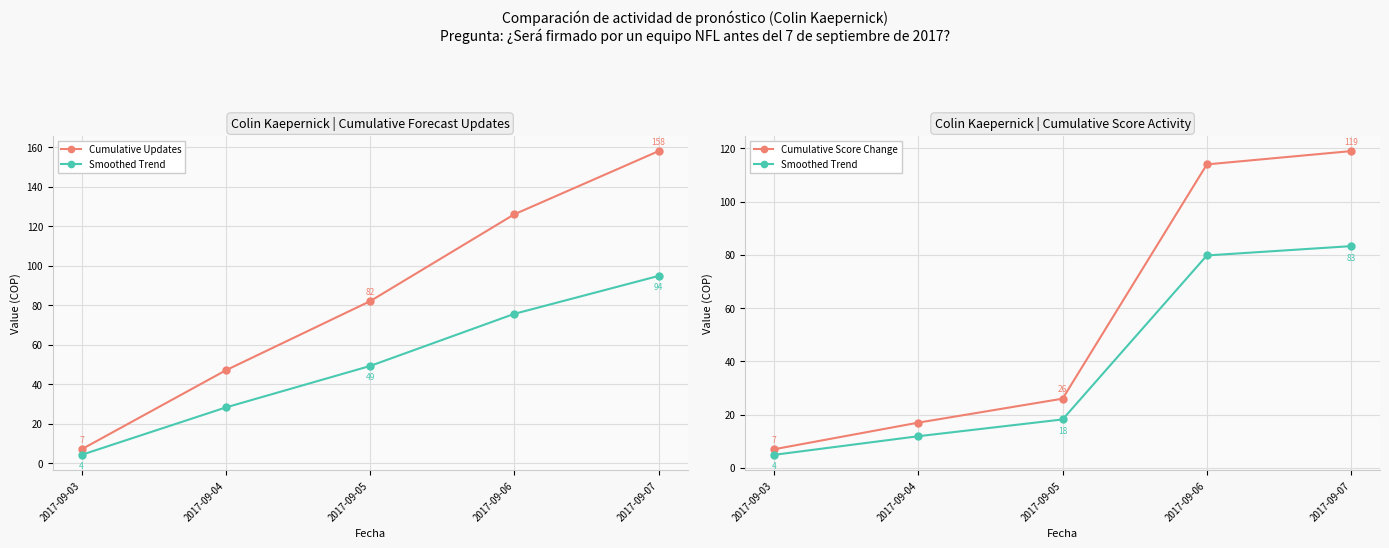

At which category is the sum across all series the highest?

2017-09-07